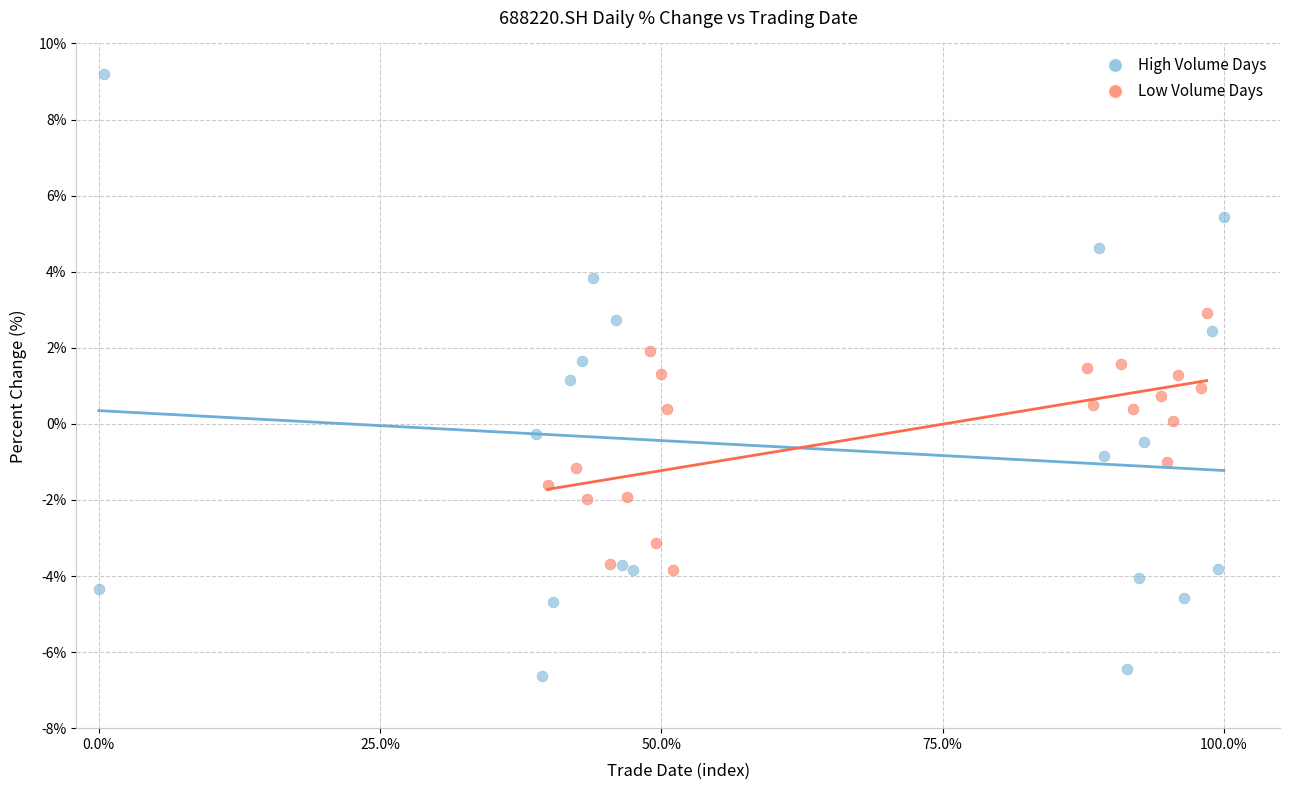

Which series has the largest Y range (max minus min)?

High Volume Days